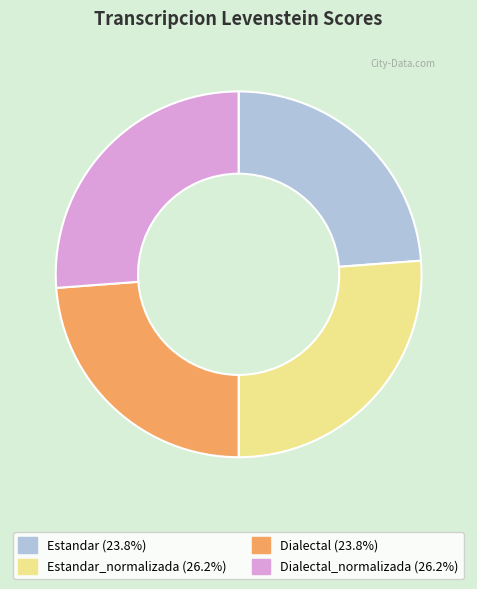

Count the number of slices in the pie.

4